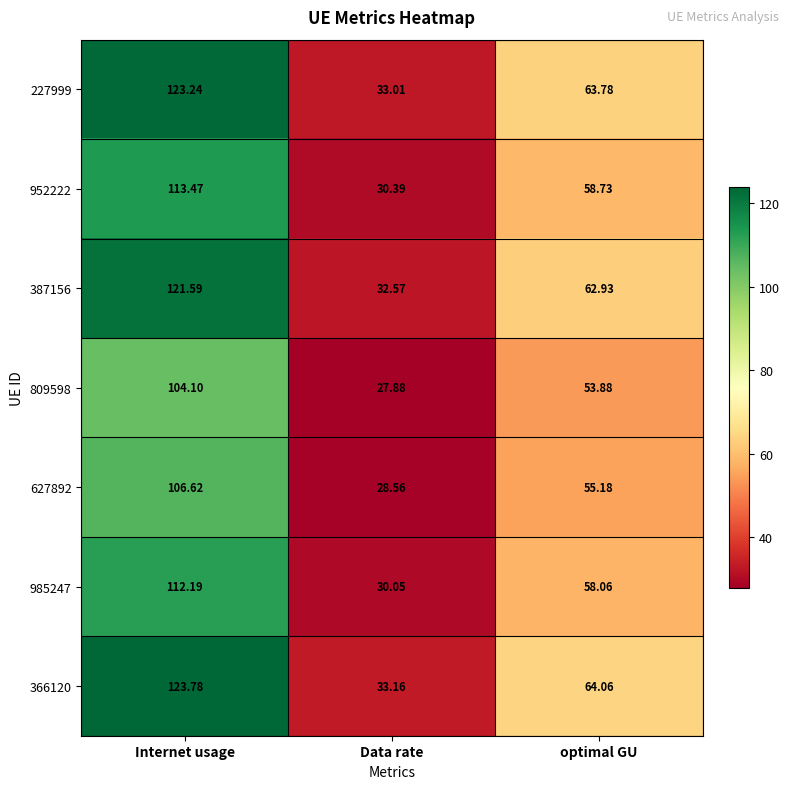

Which series has the largest range (max minus min)?

366120